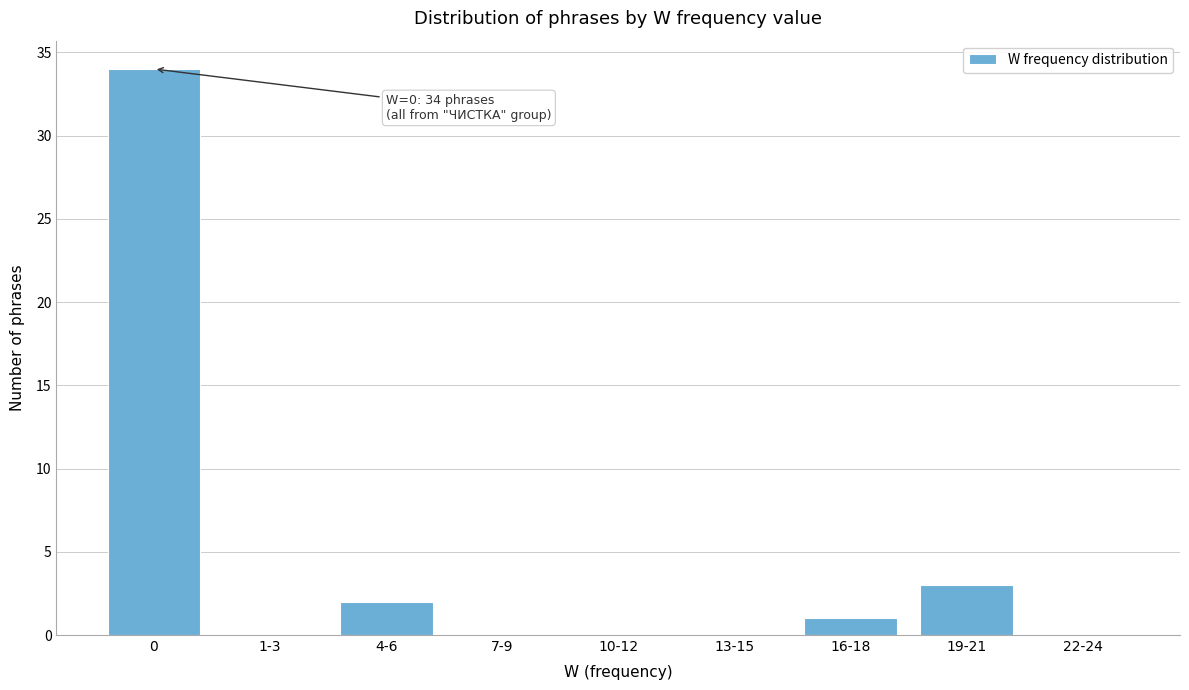

Reading left to right, extract all data points from this chart.

0=34	1-3=0	4-6=2	7-9=0	10-12=0	13-15=0	16-18=1	19-21=3	22-24=0